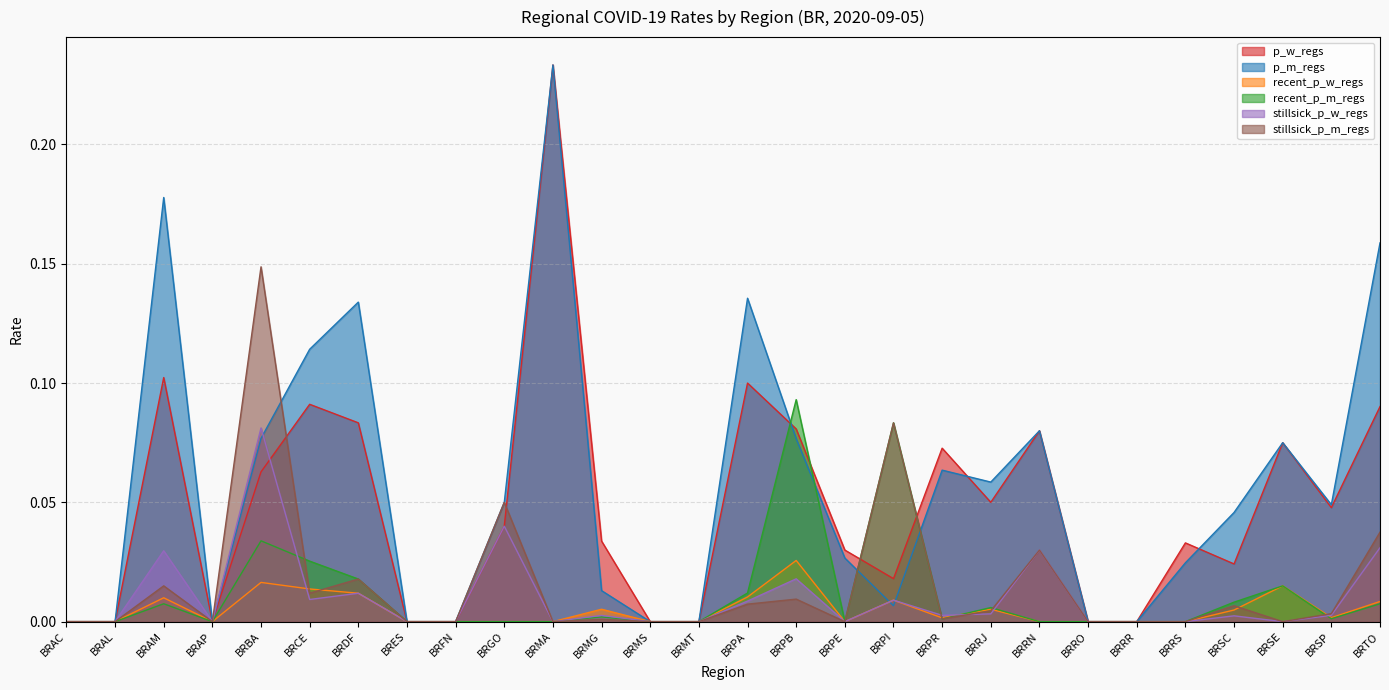

Reading left to right, what are all the values shown in this chart?

p_w_regs: 0.0	0.0	0.1	0.0	0.1	0.1	0.1	0.0	0.0	0.0	0.2	0.0	0.0	0.0	0.1	0.1	0.0	0.0	0.1	0.1	0.1	0.0	0.0	0.0	0.0	0.1	0.0	0.1
p_m_regs: 0.0	0.0	0.2	0.0	0.1	0.1	0.1	0.0	0.0	0.1	0.2	0.0	0.0	0.0	0.1	0.1	0.0	0.0	0.1	0.1	0.1	0.0	0.0	0.0	0.0	0.1	0.0	0.2
recent_p_w_regs: 0.0	0.0	0.0	0.0	0.0	0.0	0.0	0.0	0.0	0.0	0.0	0.0	0.0	0.0	0.0	0.0	0.0	0.0	0.0	0.0	0.0	0.0	0.0	0.0	0.0	0.0	0.0	0.0
recent_p_m_regs: 0.0	0.0	0.0	0.0	0.0	0.0	0.0	0.0	0.0	0.0	0.0	0.0	0.0	0.0	0.0	0.1	0.0	0.1	0.0	0.0	0.0	0.0	0.0	0.0	0.0	0.0	0.0	0.0
stillsick_p_w_regs: 0.0	0.0	0.0	0.0	0.1	0.0	0.0	0.0	0.0	0.0	0.0	0.0	0.0	0.0	0.0	0.0	0.0	0.0	0.0	0.0	0.0	0.0	0.0	0.0	0.0	0.0	0.0	0.0
stillsick_p_m_regs: 0.0	0.0	0.0	0.0	0.1	0.0	0.0	0.0	0.0	0.1	0.0	0.0	0.0	0.0	0.0	0.0	0.0	0.1	0.0	0.0	0.0	0.0	0.0	0.0	0.0	0.0	0.0	0.0